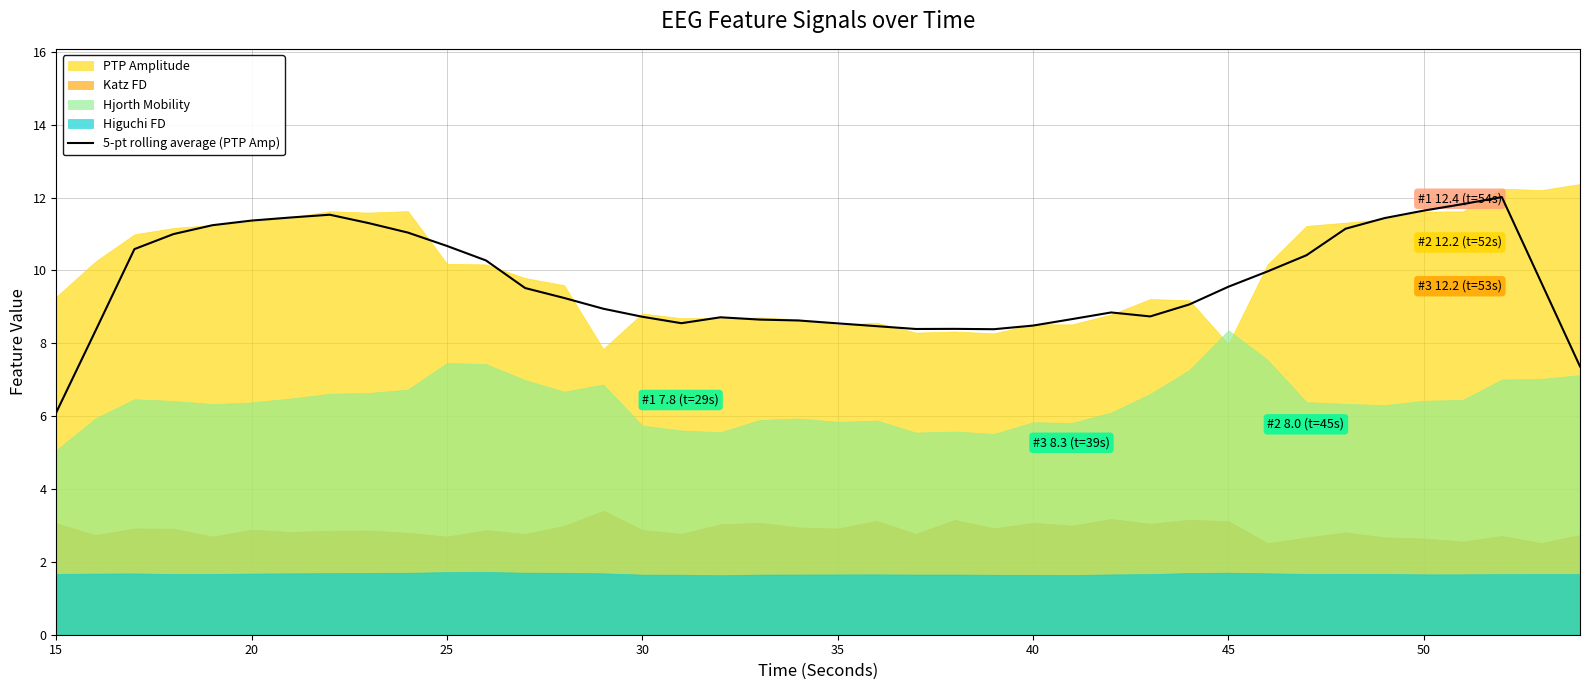

How many interior local peaks (higher than both neighbors) does the data have?

5